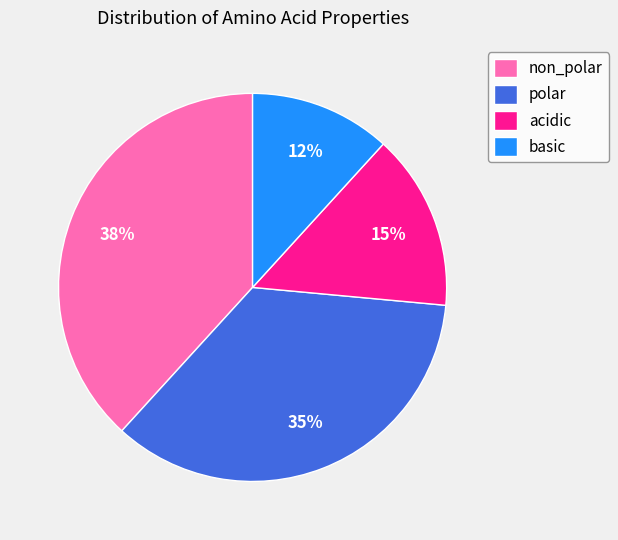

The non_polar slice represents 38% of the pie. True or false?

True